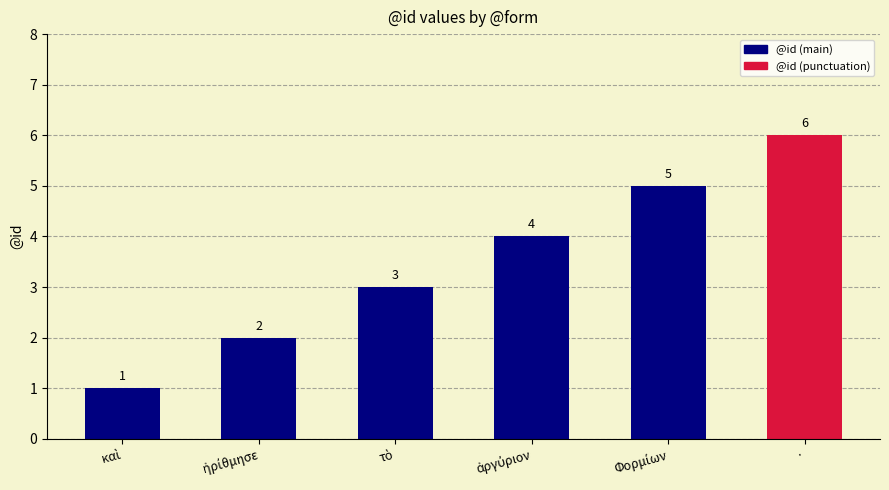

Reading right to left, what are all the values shown in this chart?

6	5	4	3	2	1